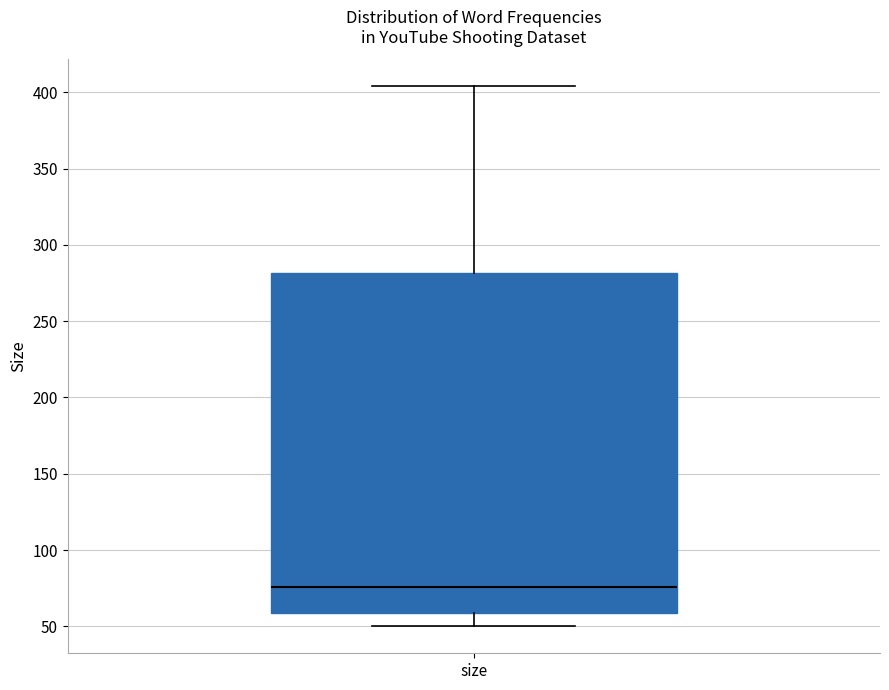

Read this box plot against the y-axis: the position of the median line, the range covered by the box, and the ends of both whiskers. The values are not printed on the chart, so give them approximately, as read against the axis.

median 75, box 60 to 280, whiskers 50 to 405